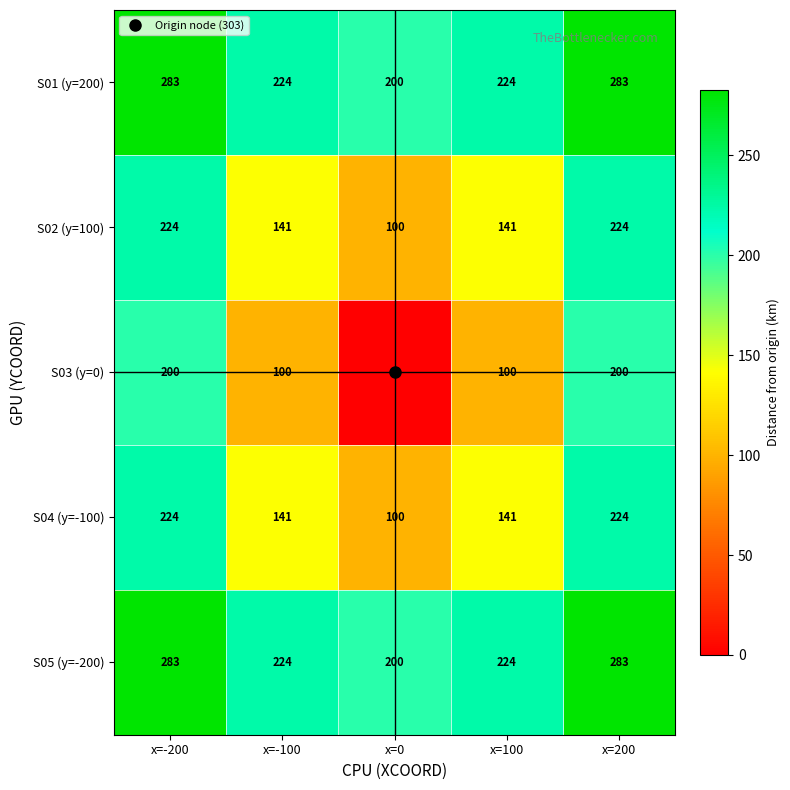

What is the difference between the highest and lowest values at x=200?

83